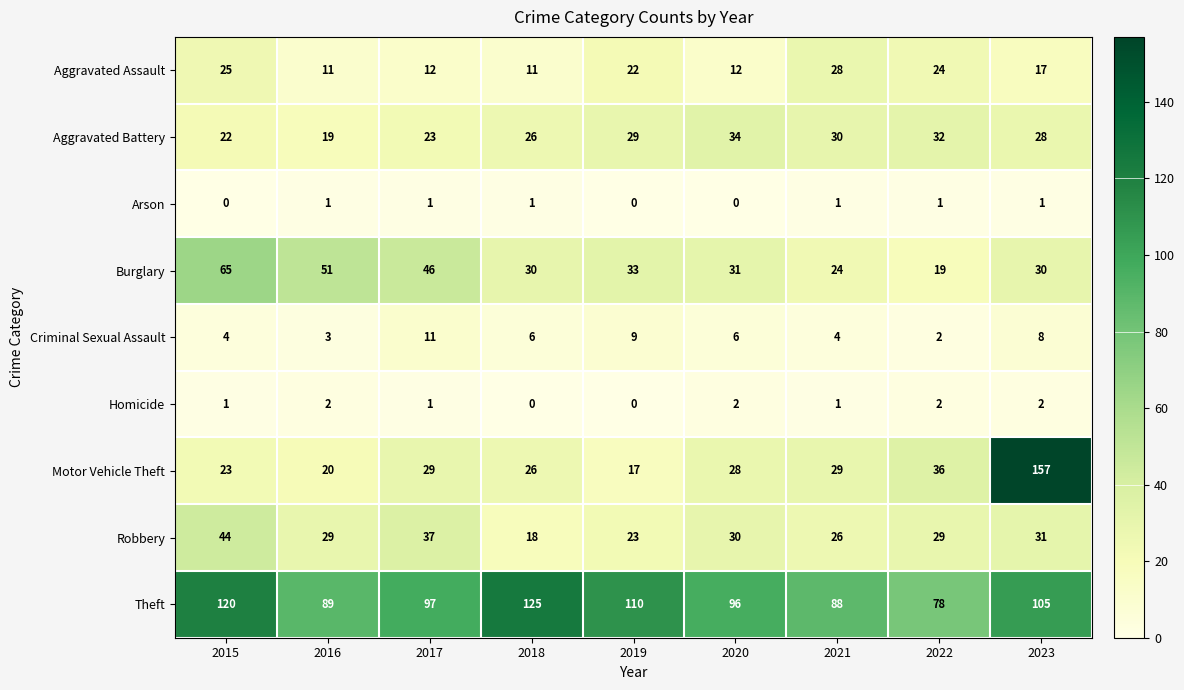

What is the difference between the second highest and minimum values in the Aggravated Battery series?

13